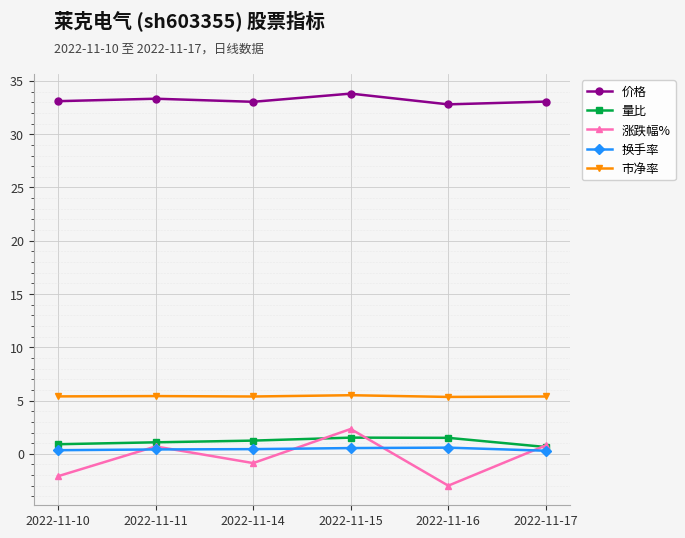

Where is the first local minimum for 涨跌幅%?

2022-11-14